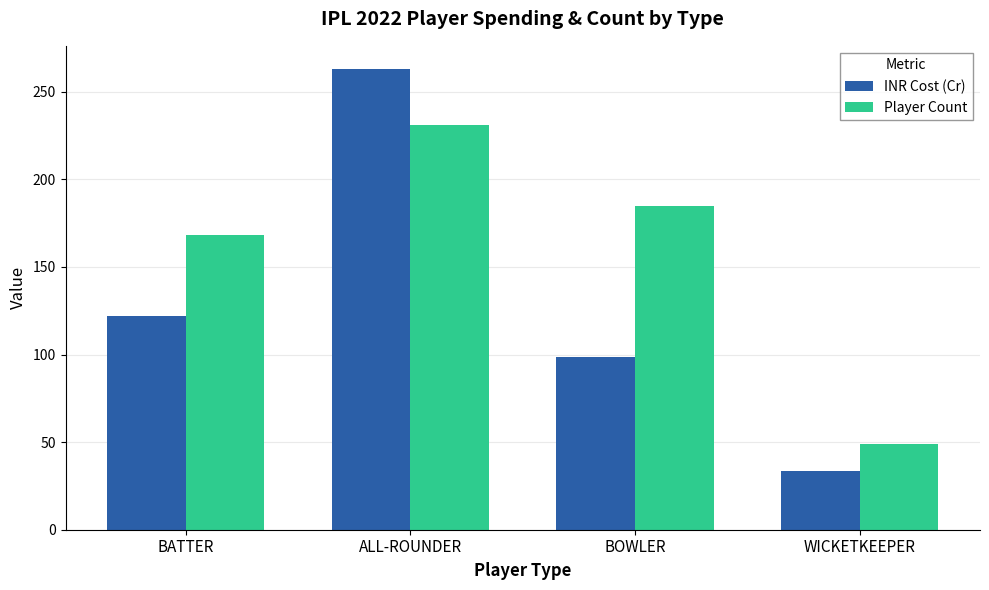

True or false: Player Count has a value of 333.1 at ALL-ROUNDER.

False